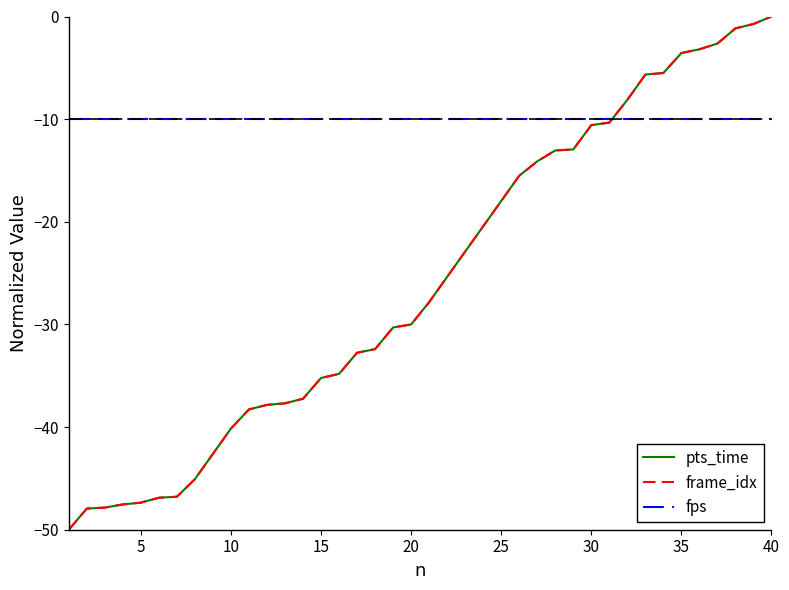

What are all the series names shown in the legend?

pts_time, frame_idx, fps